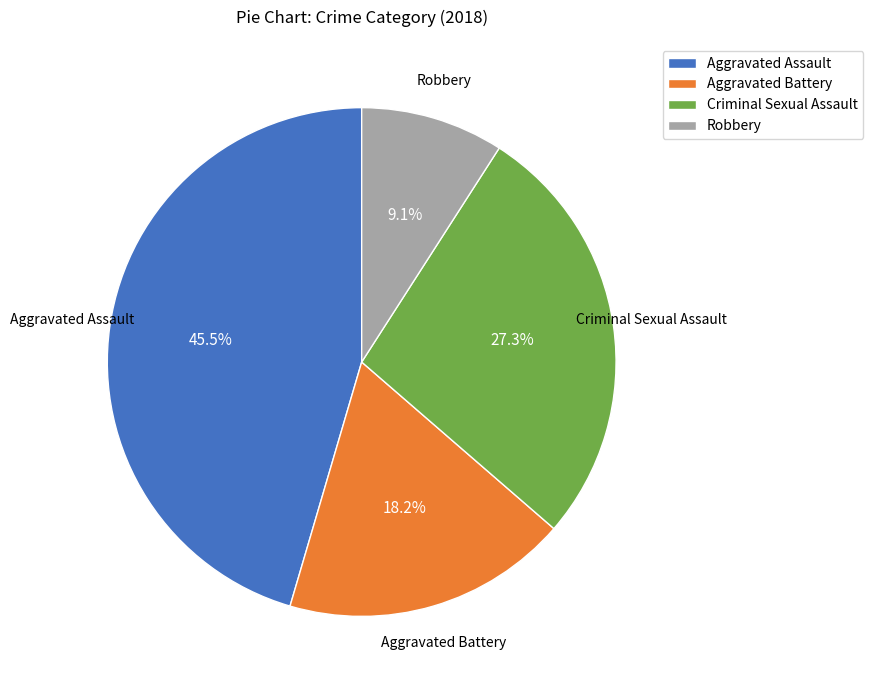

To the nearest percent, what is the average slice percentage?

25%